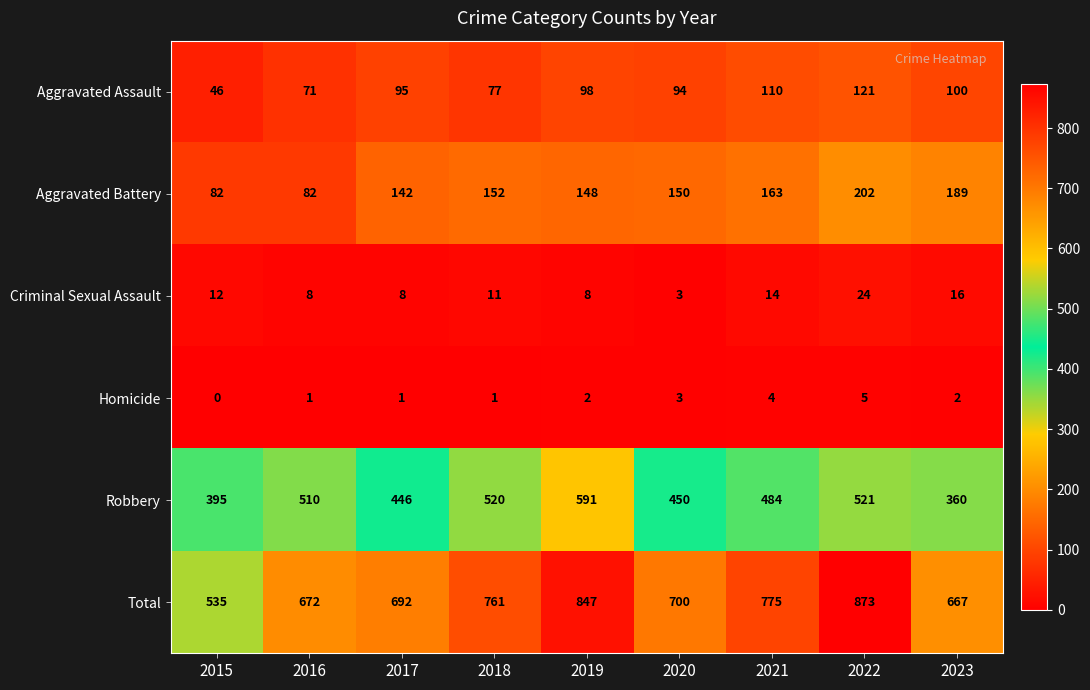

Where is Aggravated Assault nearest to the value 83?

2018